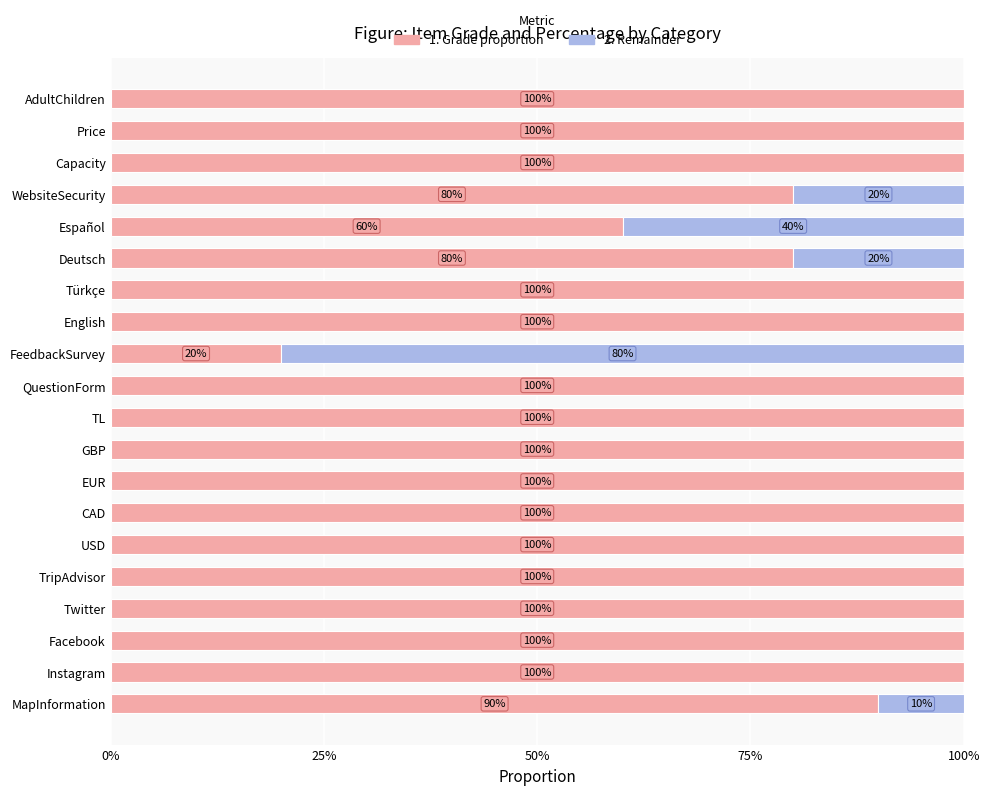

What is the total value across all series at QuestionForm?

100